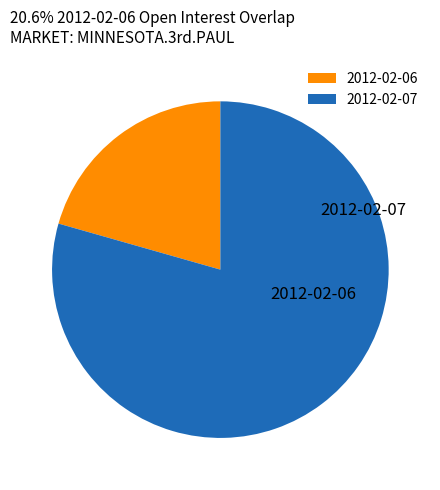

Approximately how many times larger is the value at 2012-02-06 compared to 2012-02-07?

0.3